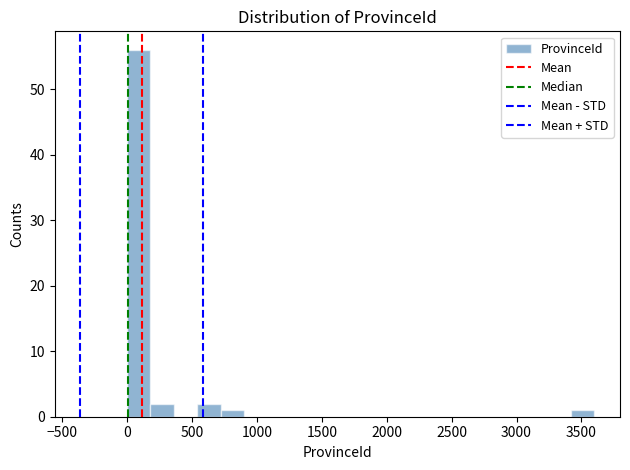

Around what value on the x-axis is the tallest bar? Give the approximate position of its centre, as read against the axis.

100